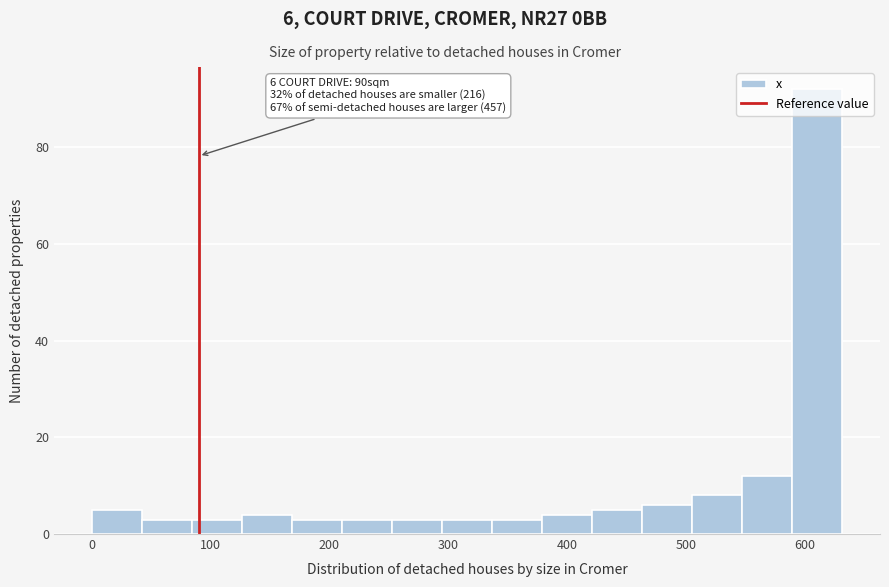

Which range on the x-axis has the tallest bar?

590 to 630